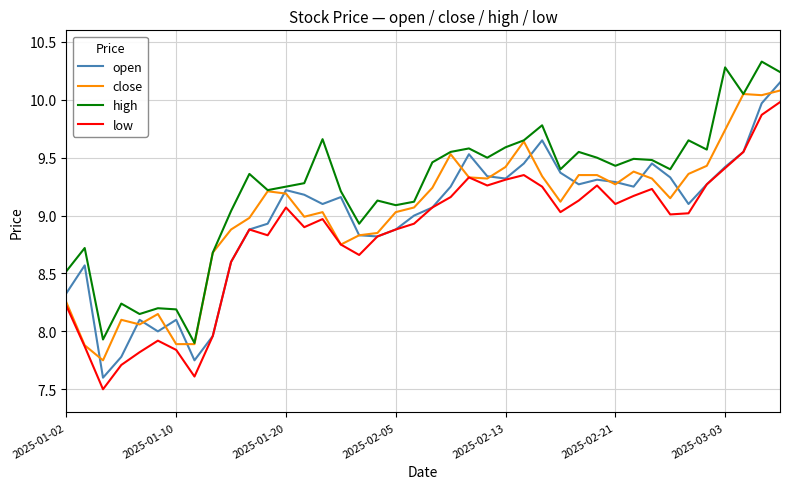

True or false: low and high cross at least once.

False